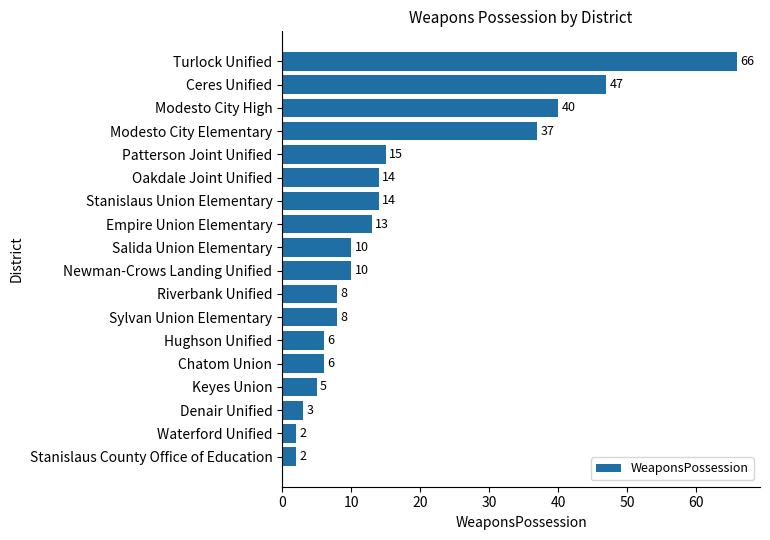

Count the number of categories in the chart.

18